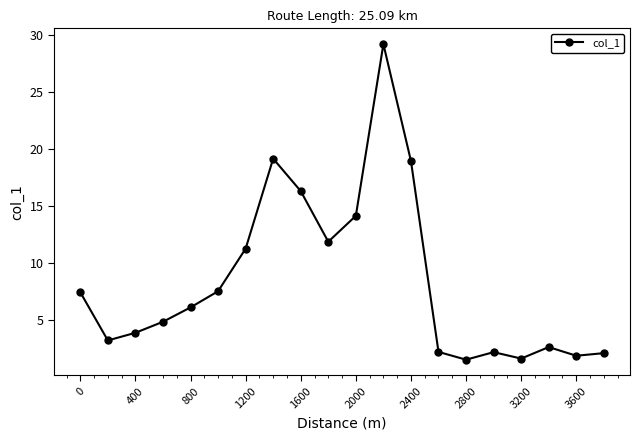

What is the value of the 3rd point from the left?

3.9